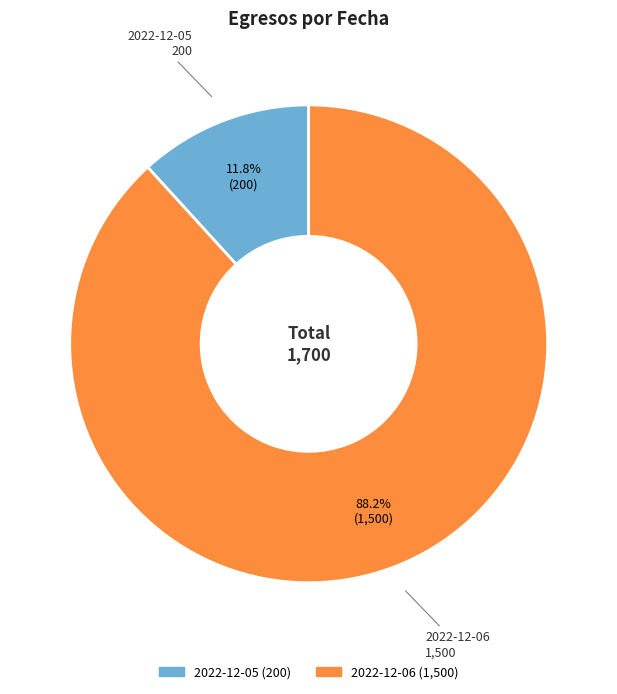

True or false: 2022-12-05 accounts for 1% of the total.

False